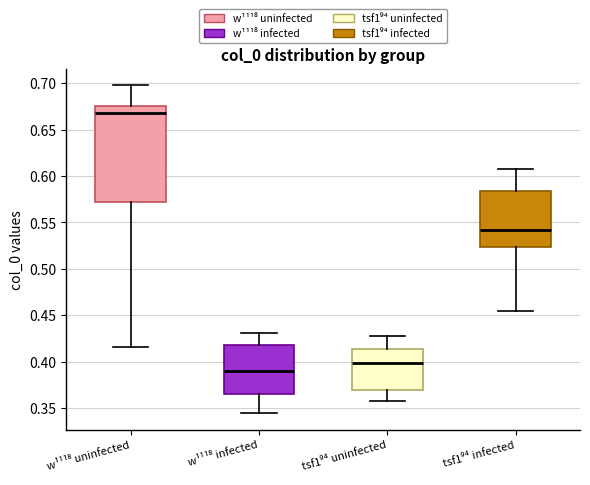

Reading left to right, read every box against the y-axis: the position of its median line, the range the box covers, and the ends of its whiskers. The values are not printed on the chart, so give them approximately, as read against the axis.

w¹¹¹⁸ uninfected: median 0.670, box 0.570 to 0.675, whiskers 0.415 to 0.700
w¹¹¹⁸ infected: median 0.390, box 0.365 to 0.420, whiskers 0.345 to 0.430
tsf1⁹⁴ uninfected: median 0.400, box 0.370 to 0.415, whiskers 0.355 to 0.425
tsf1⁹⁴ infected: median 0.540, box 0.525 to 0.585, whiskers 0.455 to 0.610